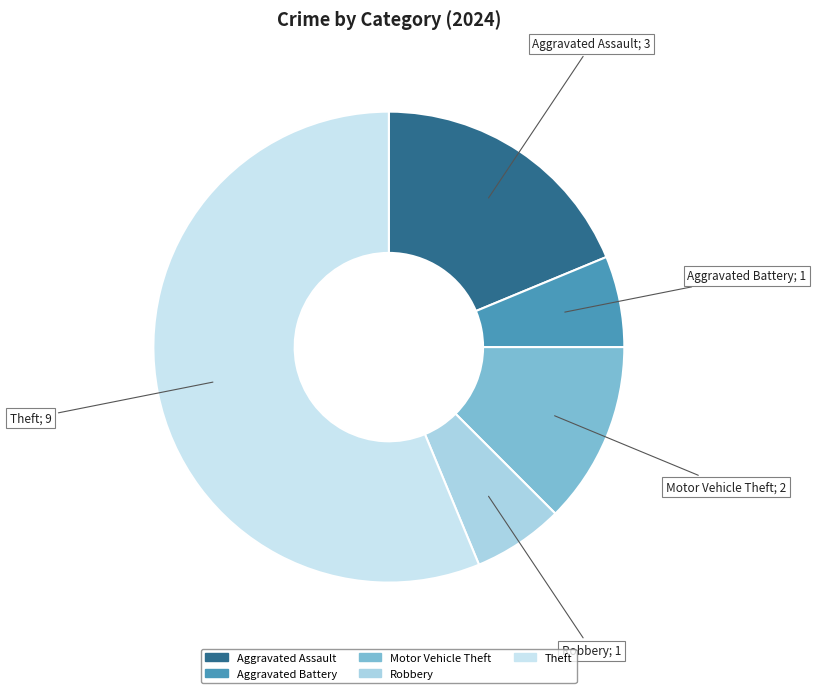

Does any single category account for the majority?

Yes